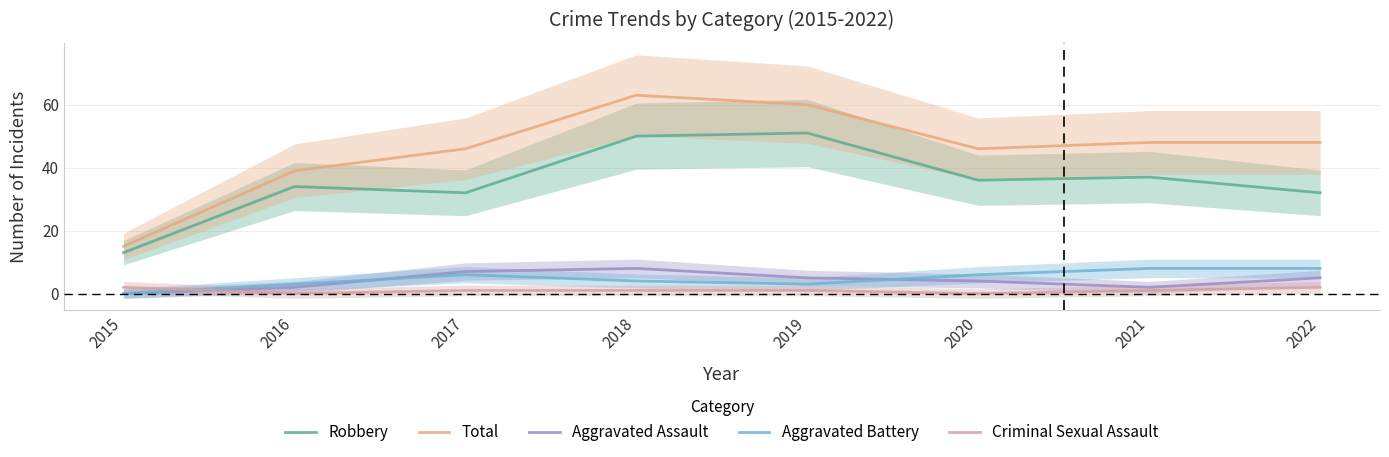

List the labels in order of Aggravated Battery value, largest first.

2021, 2022, 2017, 2020, 2018, 2016, 2019, 2015